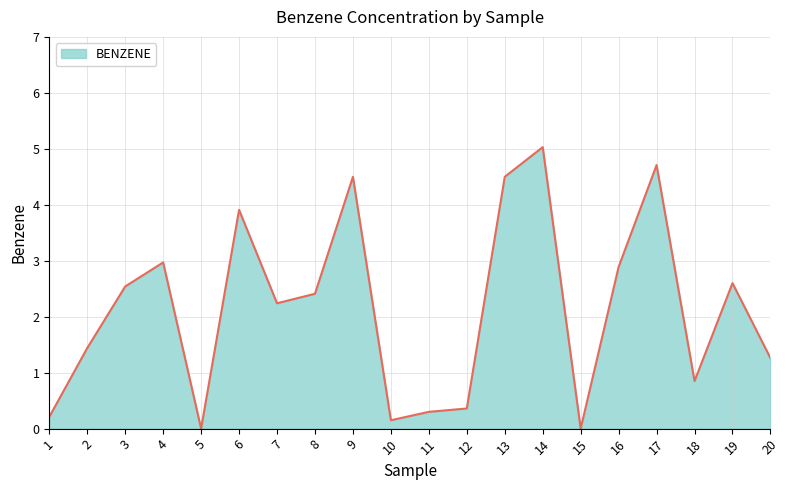

Where does the data first go above 2?

3